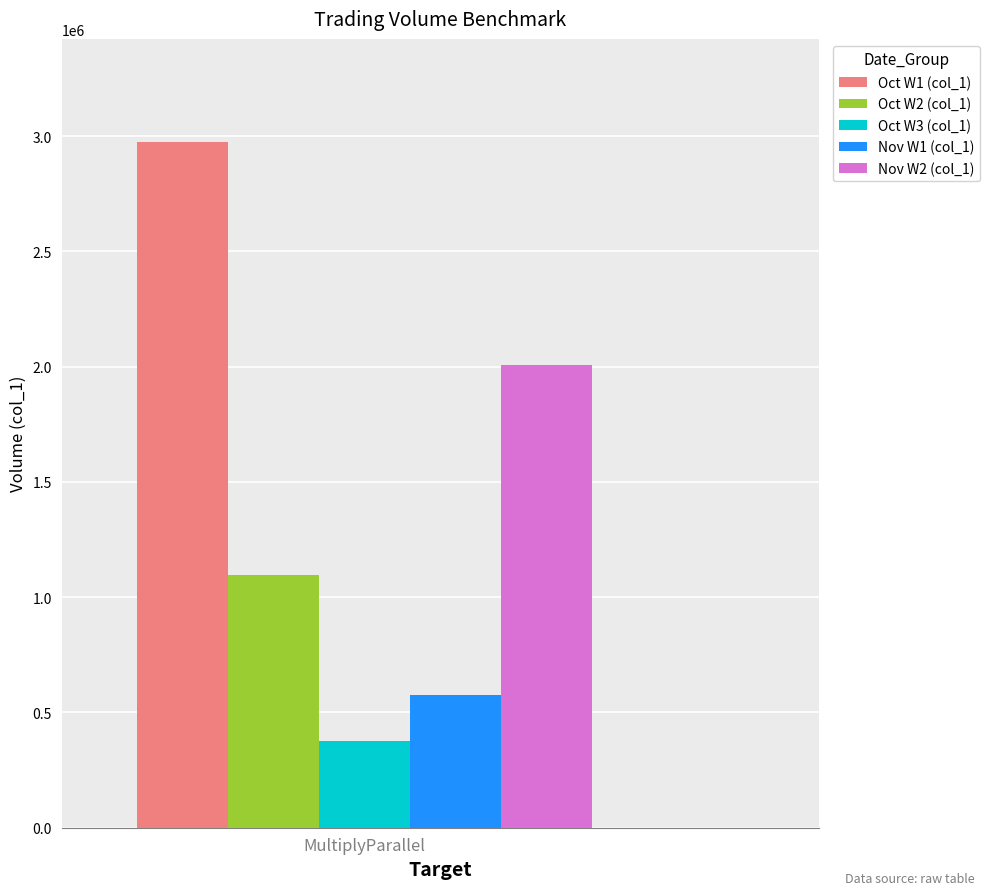

What is the approximate value of Oct W3 (col_1) at MultiplyParallel?

375000